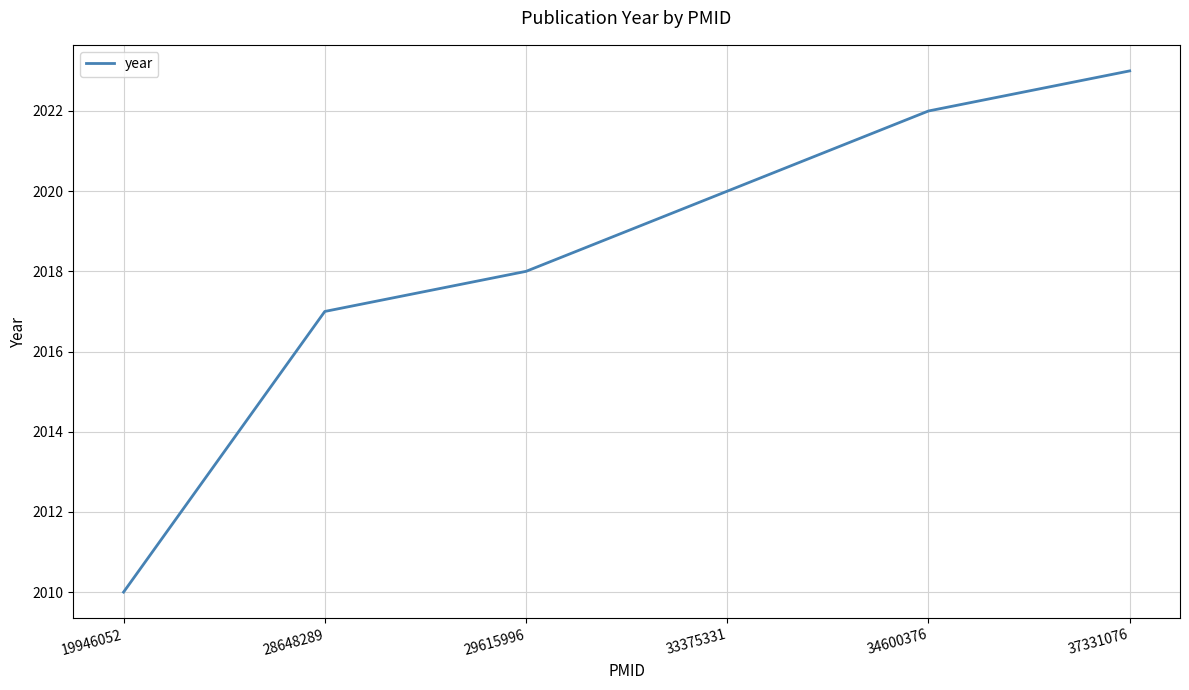

What is the sum of all values?

12110